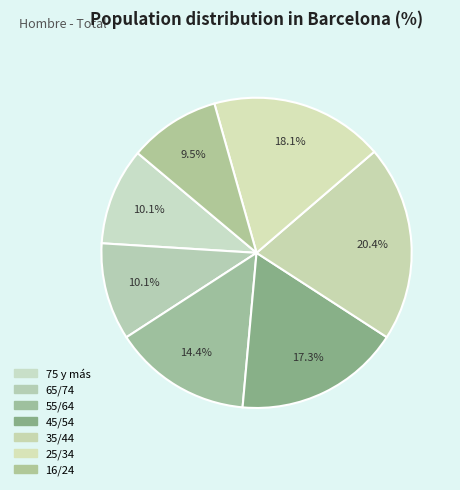

What percentage do 55/64 and 16/24 together represent?

23.9%